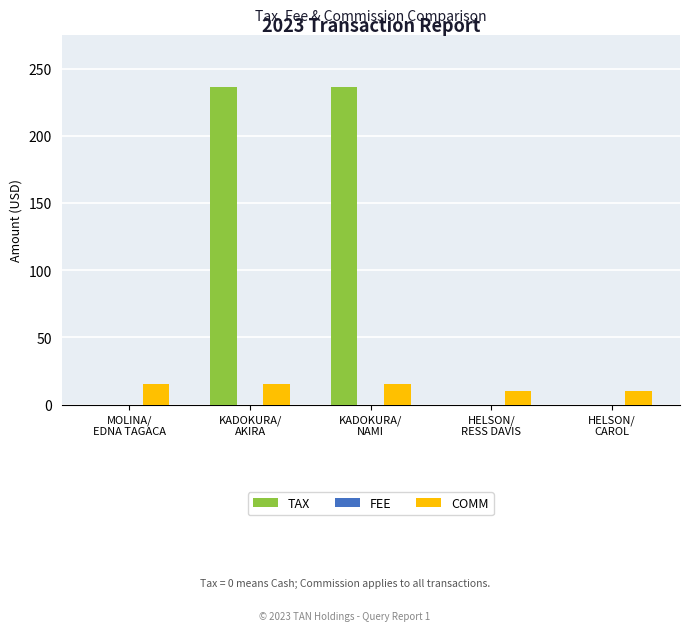

What is the greatest value displayed?

236